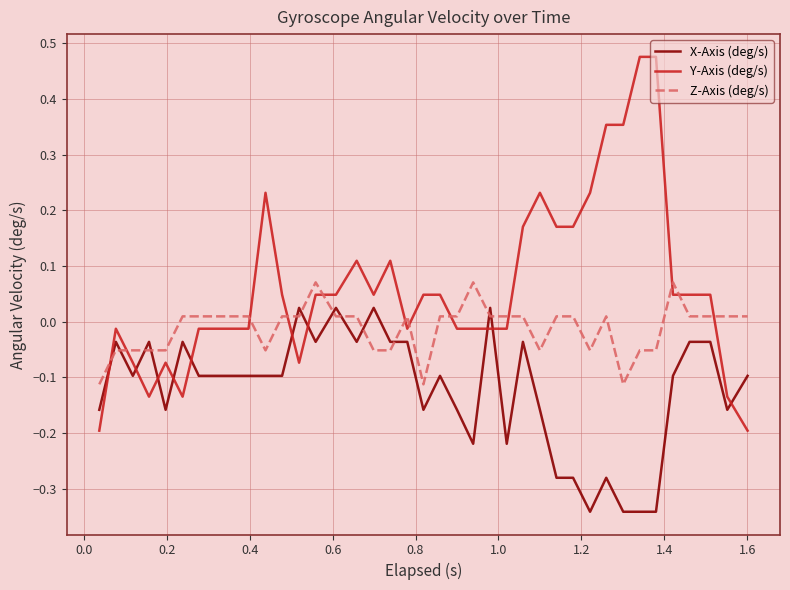

Which series has the largest total across all categories?

Y-Axis (deg/s)